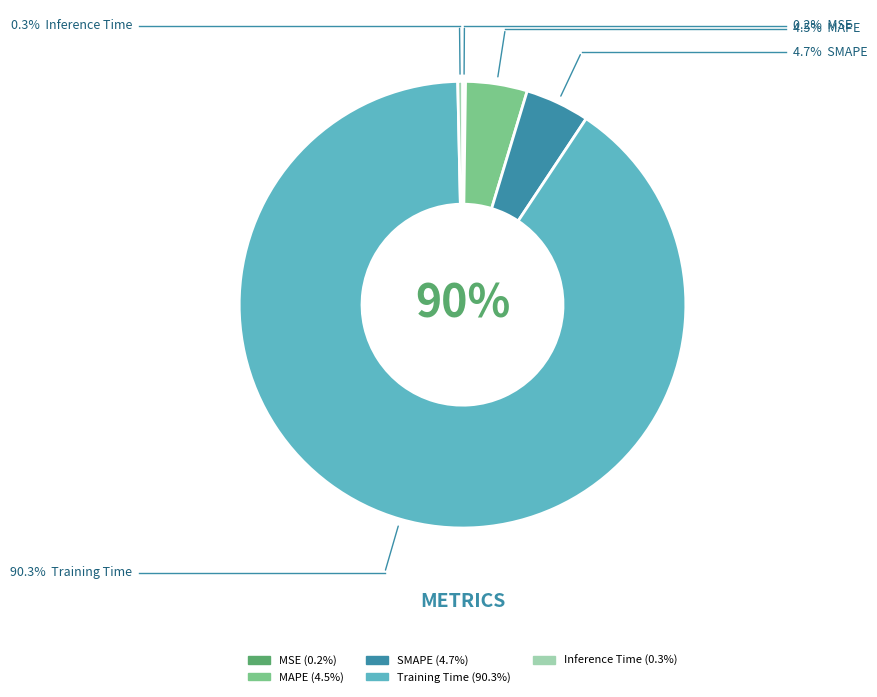

Which has a higher value, Training Time or SMAPE?

Training Time